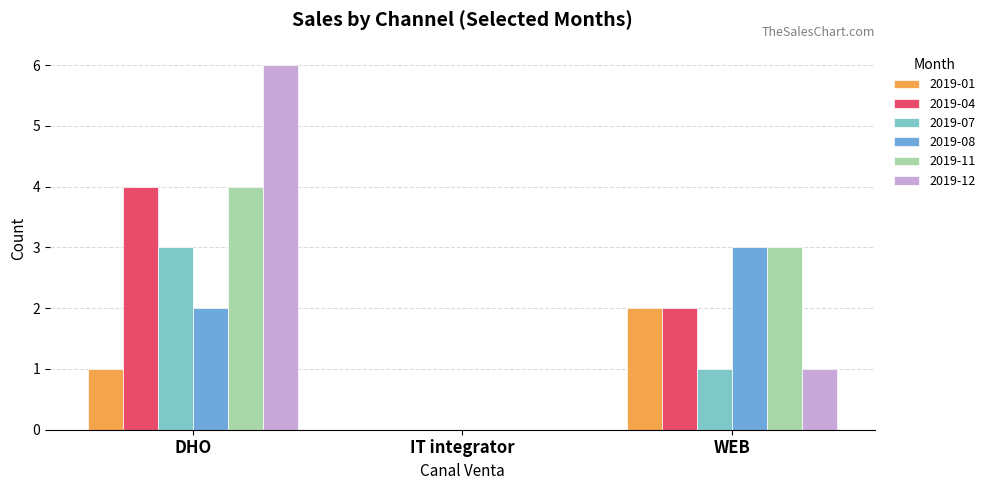

Which series changed the most between DHO and IT integrator?

2019-12